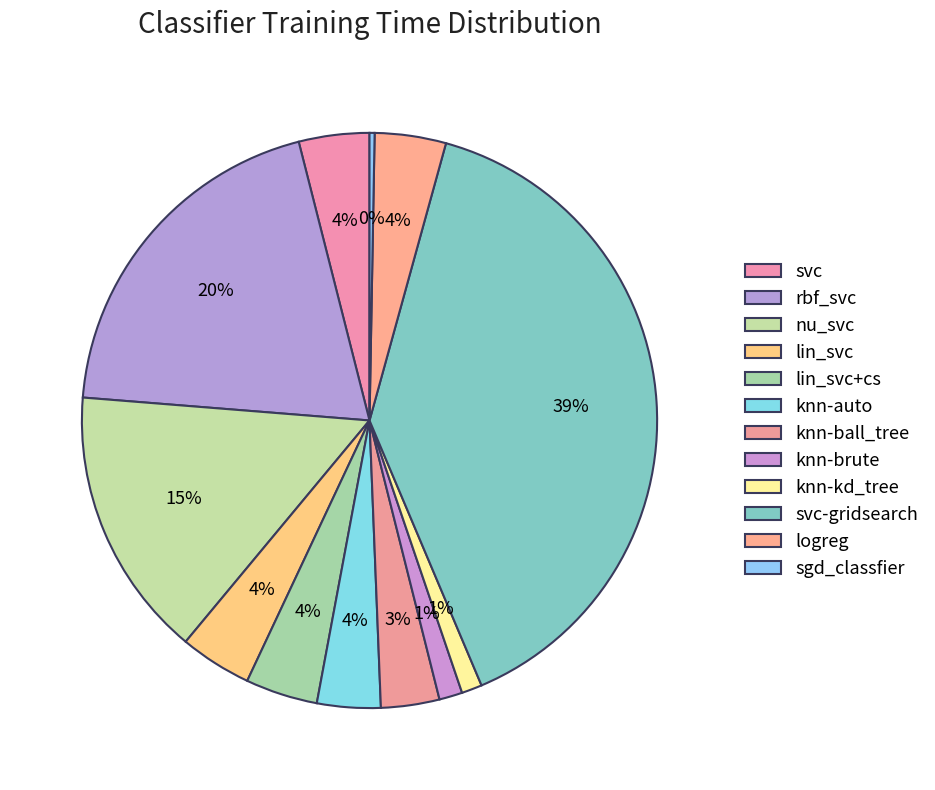

True or false: knn-auto accounts for 4% of the total.

True